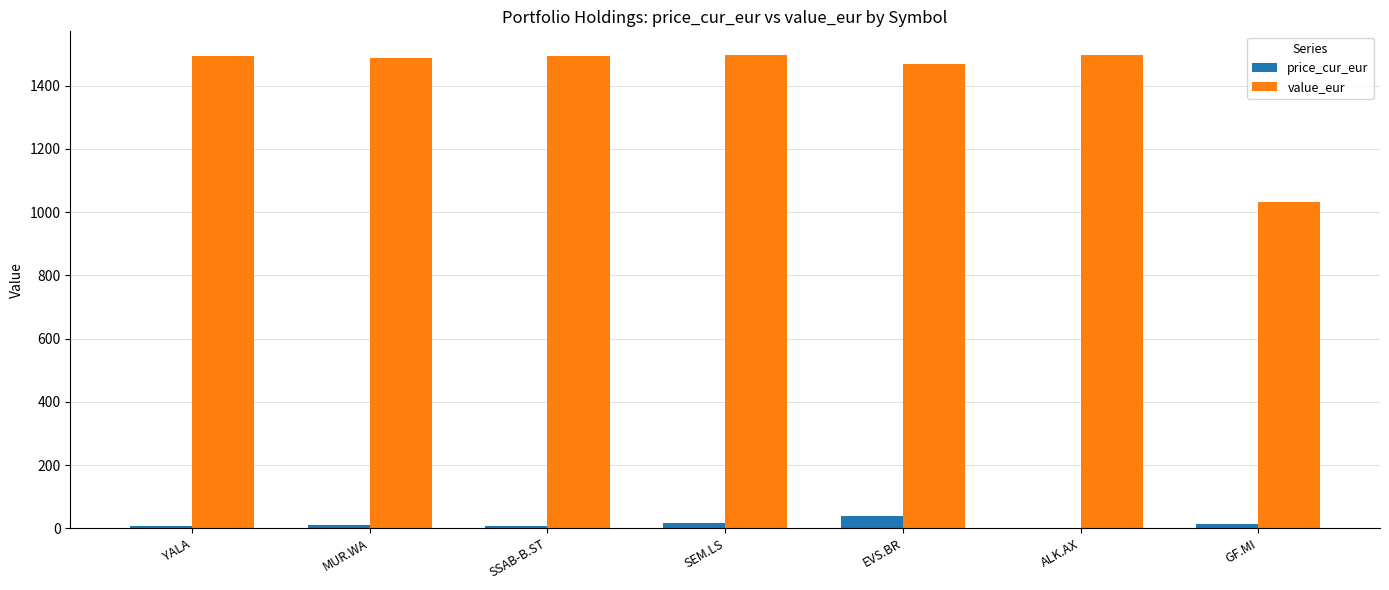

Which series changed the most between EVS.BR and GF.MI?

value_eur